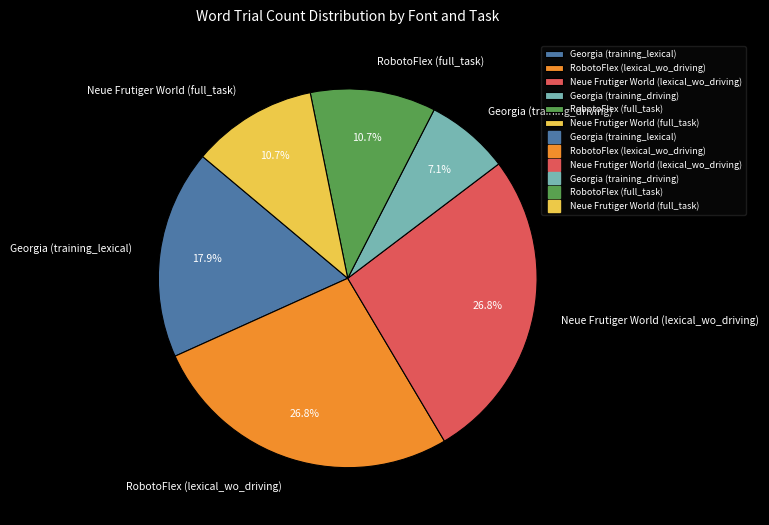

Is Georgia (training_lexical) the majority of the pie?

No